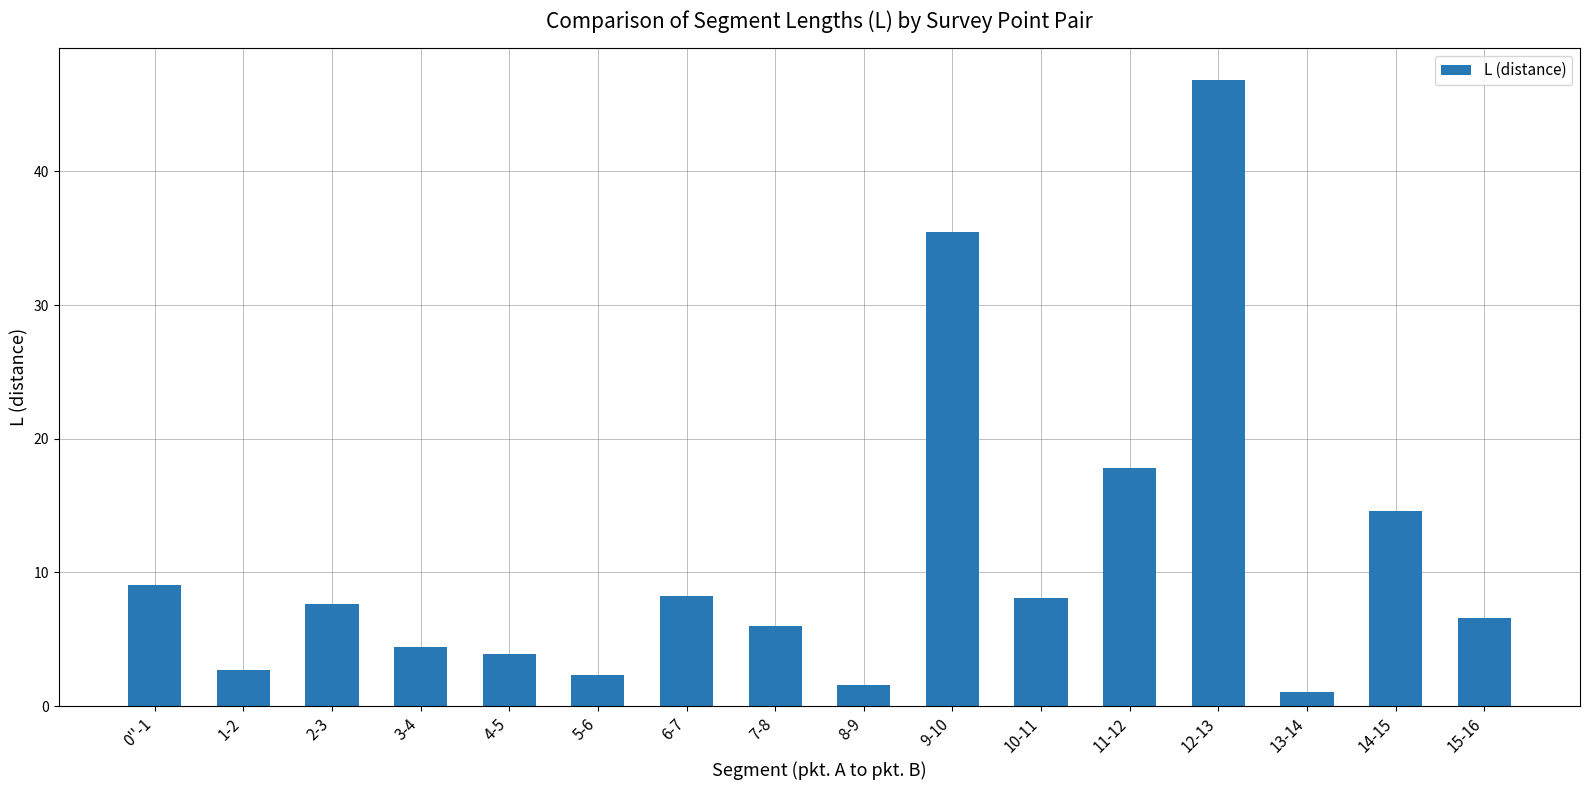

What position from the right is 12-13?

4